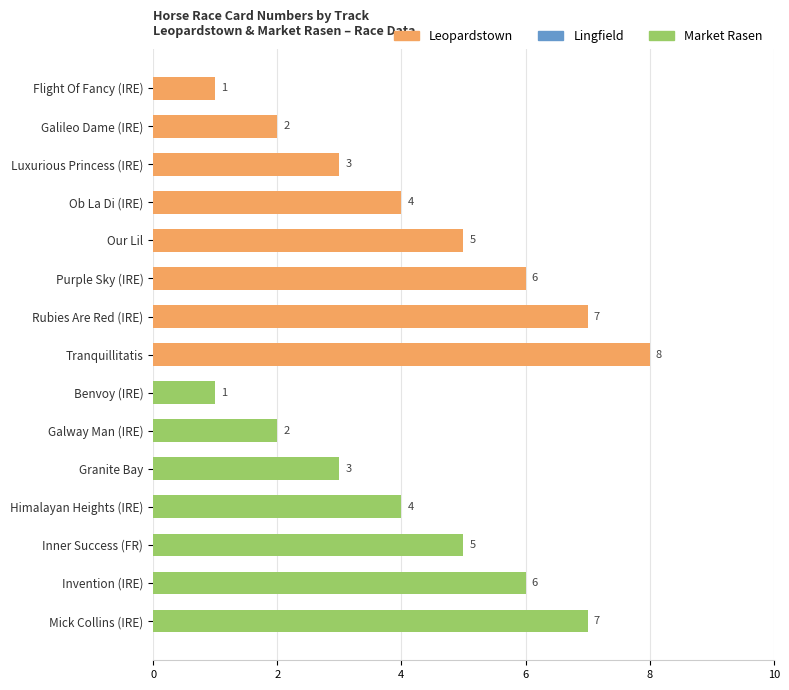

What is the sum of all values?

64